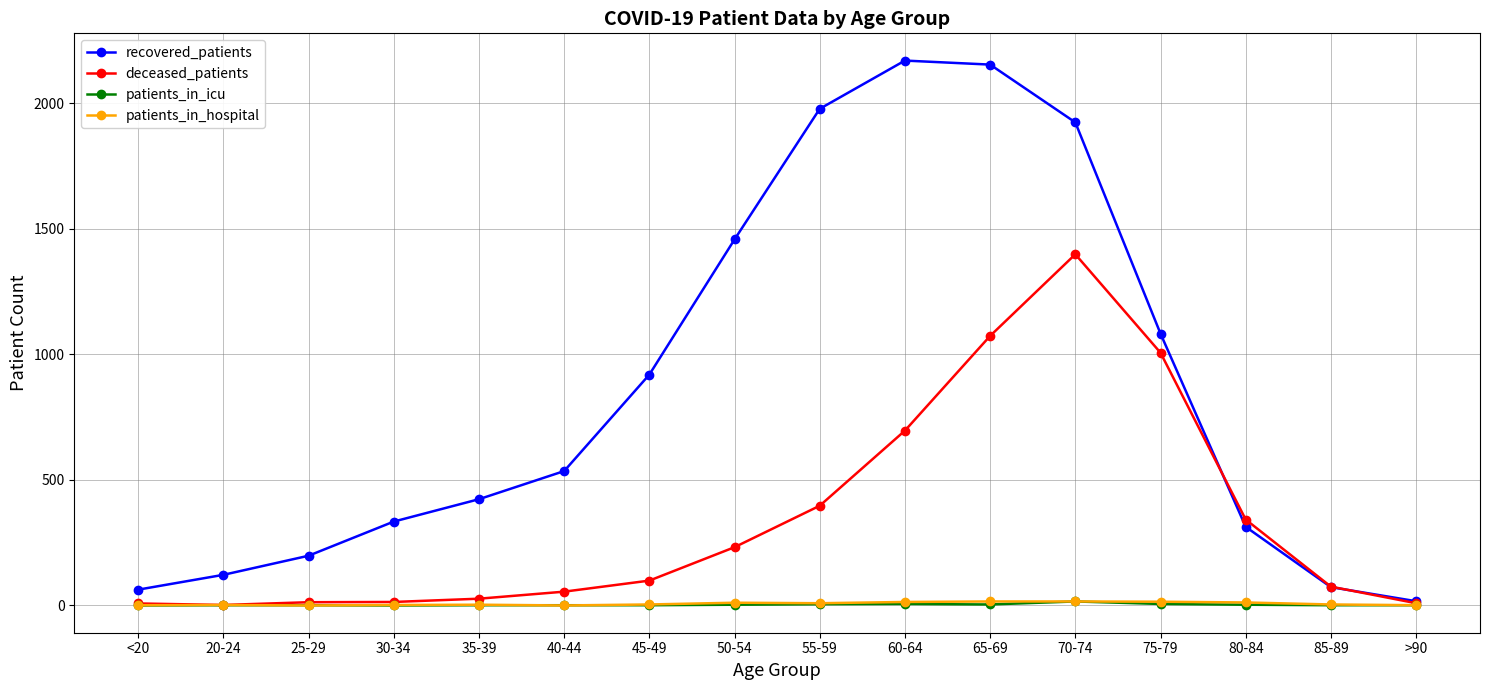

The value of recovered_patients at 70-74 is 3448. True or false?

False